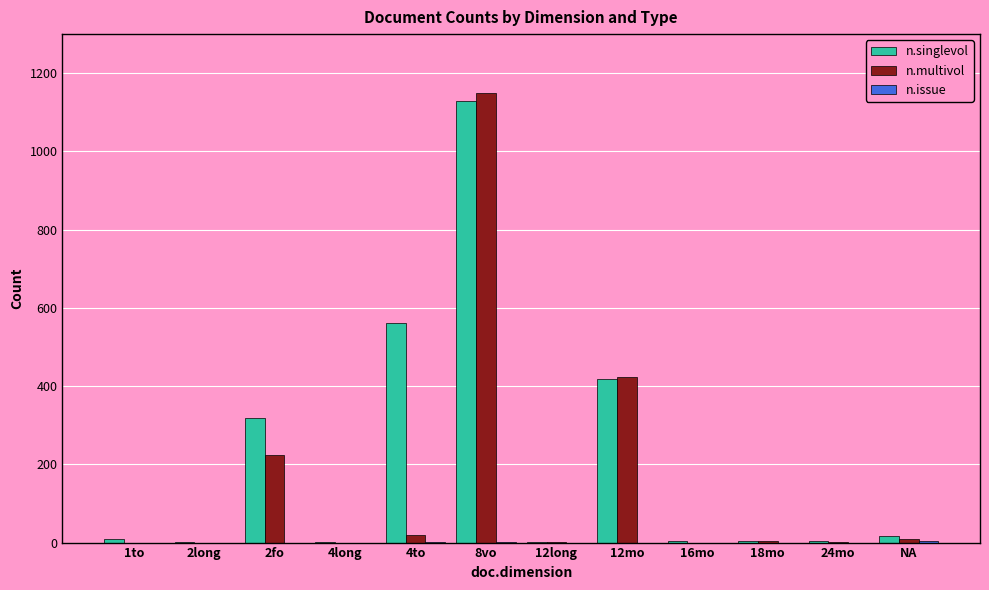

Which series changed the most between 2fo and 24mo?

n.singlevol